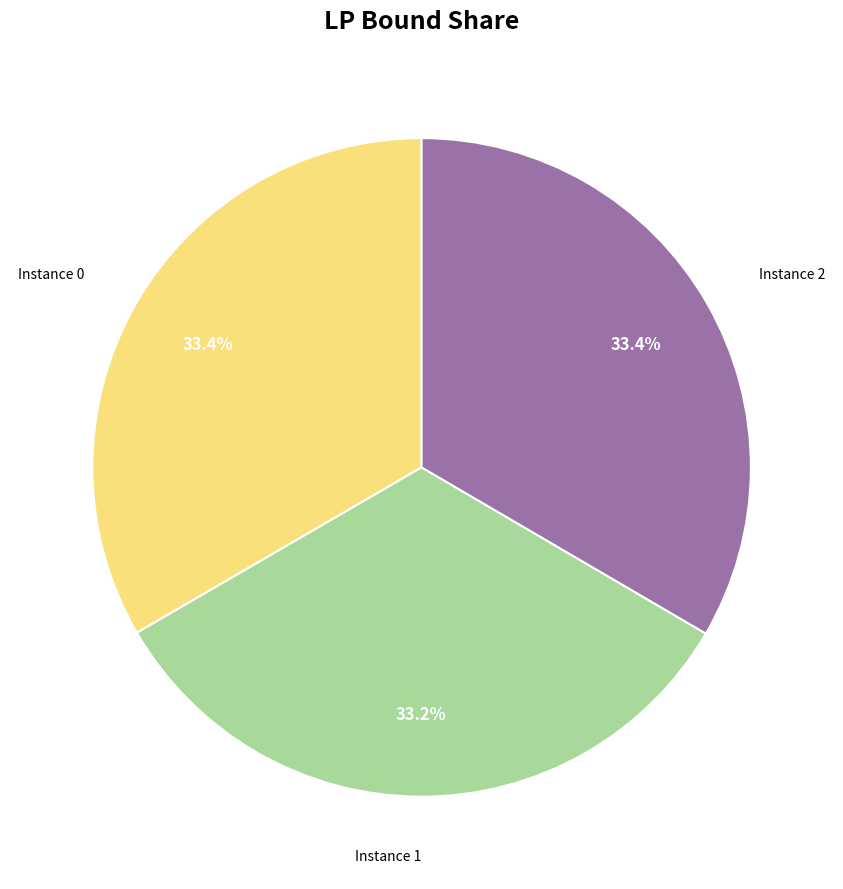

Approximately how many times larger is the value at Instance 2 compared to Instance 0?

1.0